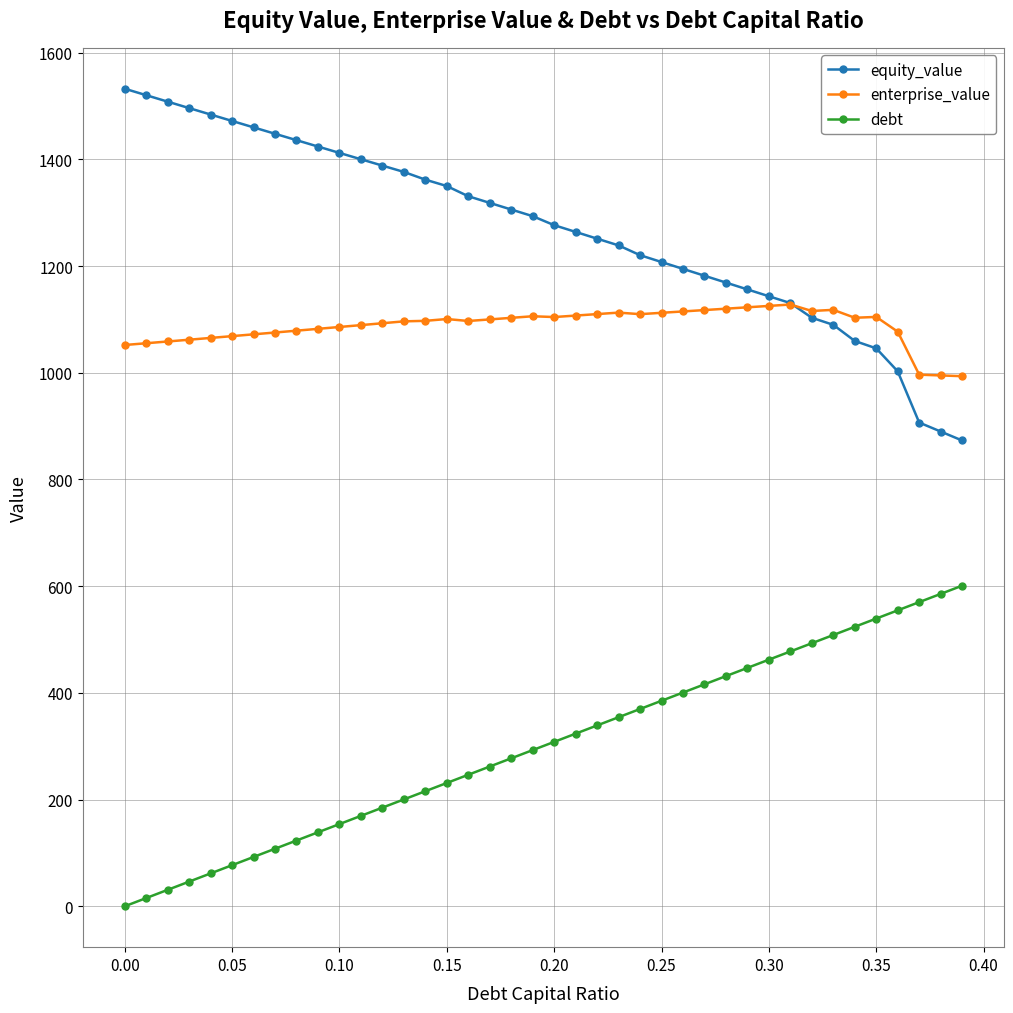

What is the highest value of the equity_value series?

1532.5